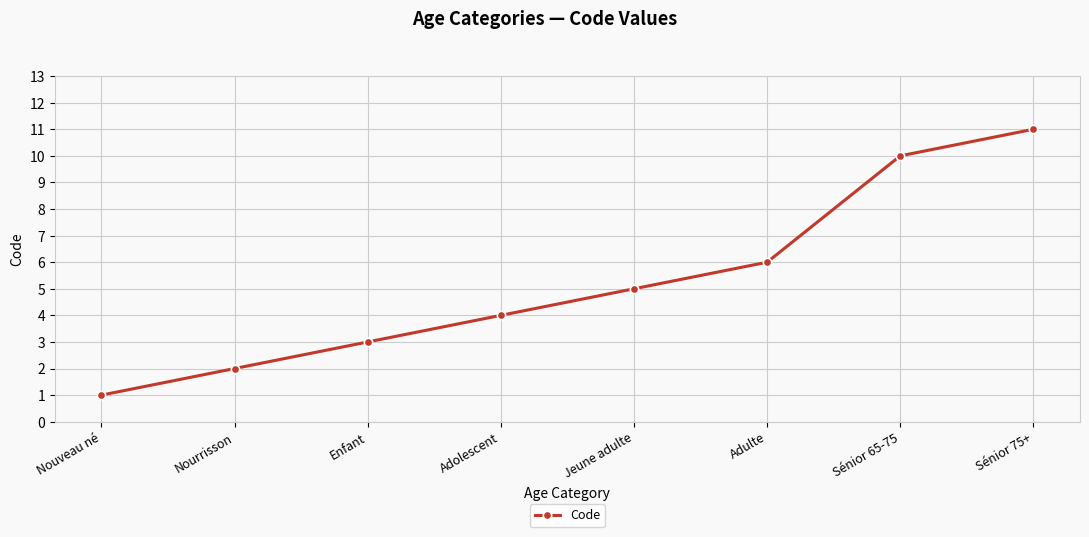

Reading right to left, what are all the values shown in this chart?

Sénior 75+=11	Sénior 65-75=10	Adulte=6	Jeune adulte=5	Adolescent=4	Enfant=3	Nourrisson=2	Nouveau né=1